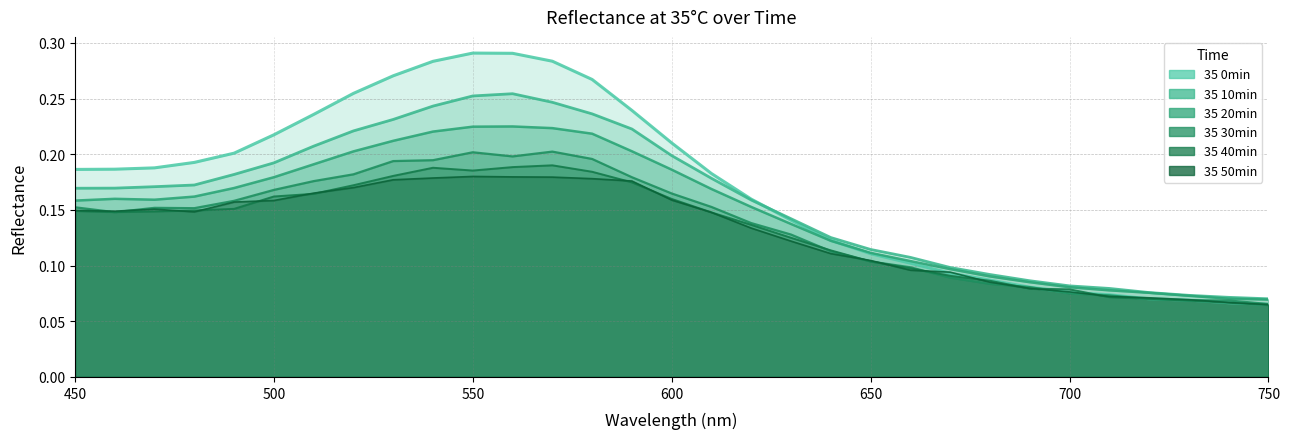

At which label is 35 10min closest to 0?

750